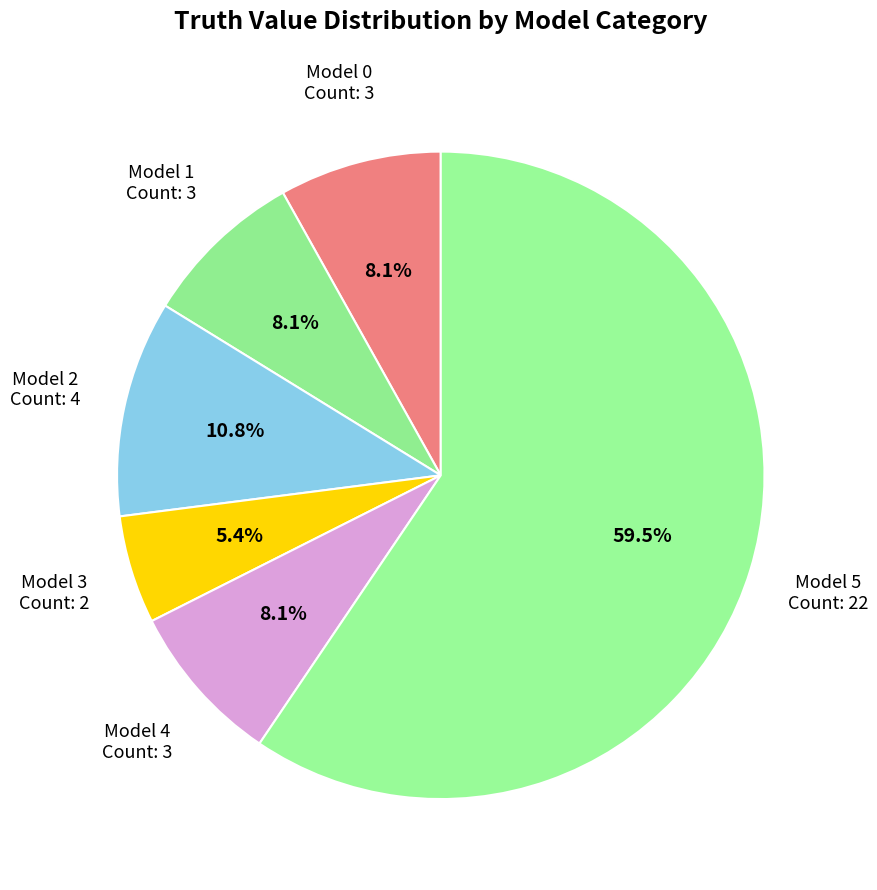

How many slices are in this pie chart?

6